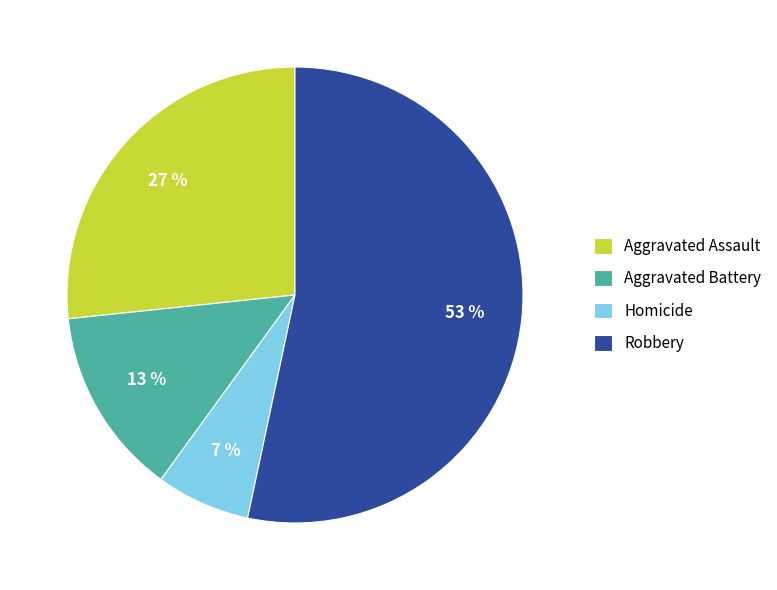

Is there a majority slice in this chart?

Yes